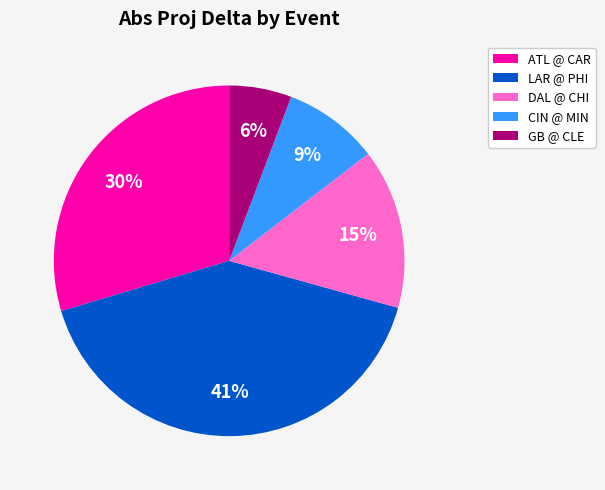

Does any single category account for the majority?

No